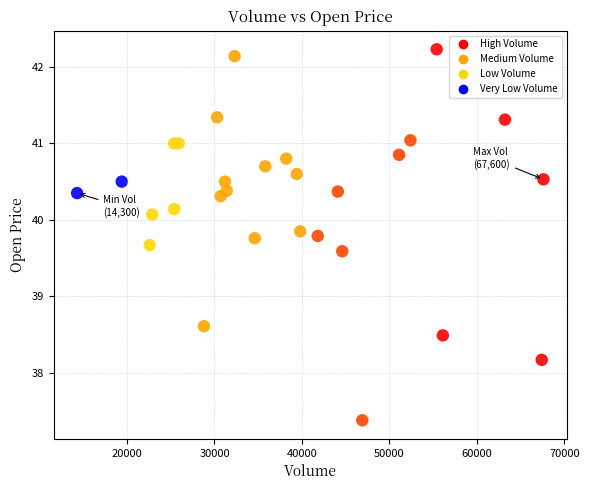

What Y value in the scatter plot is closest to 39?

38.6